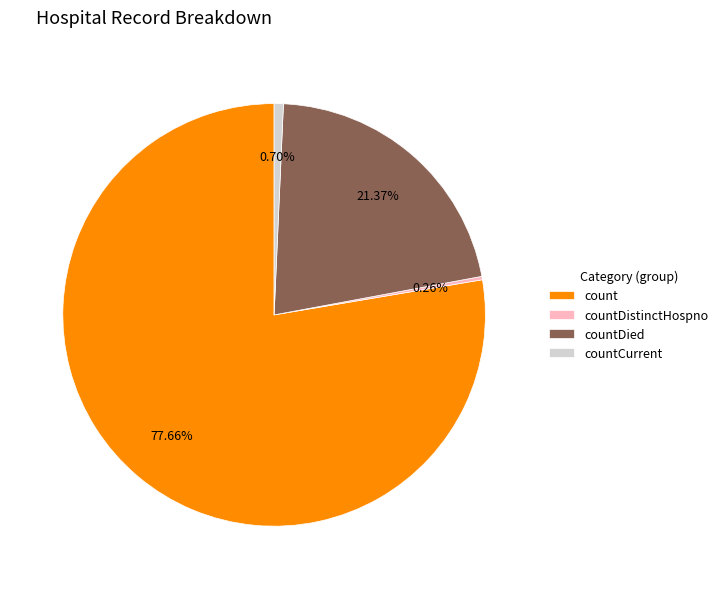

Combined, do countCurrent and count account for over 50%?

Yes